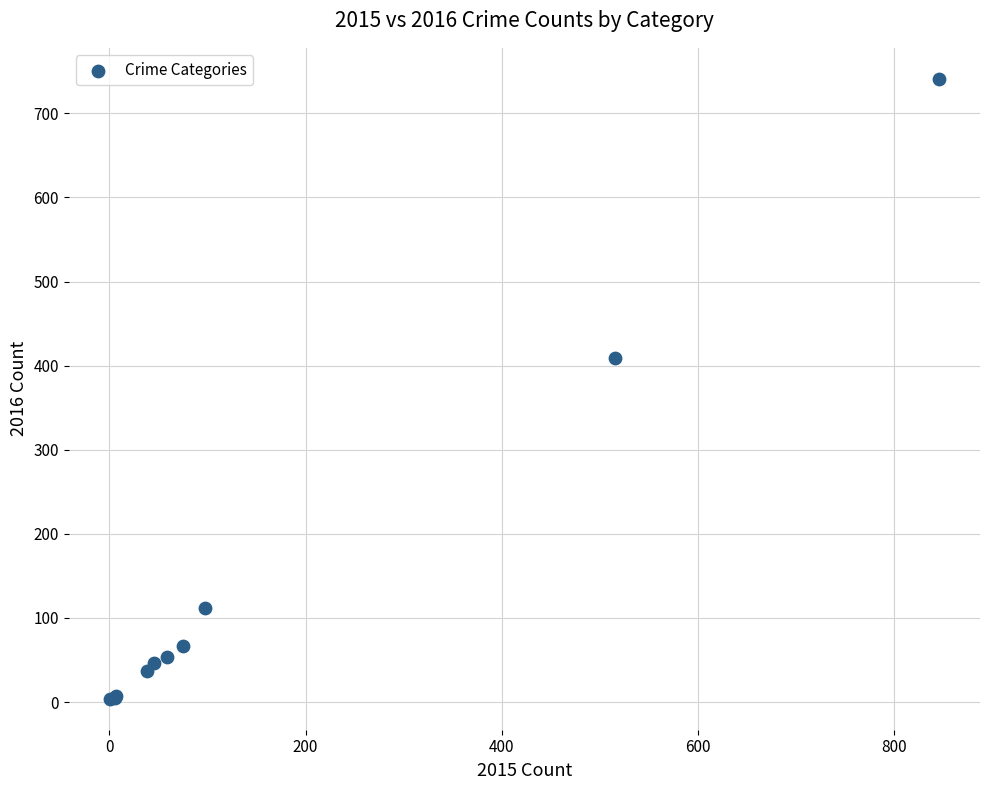

What Y value in the scatter plot is closest to 372?

409